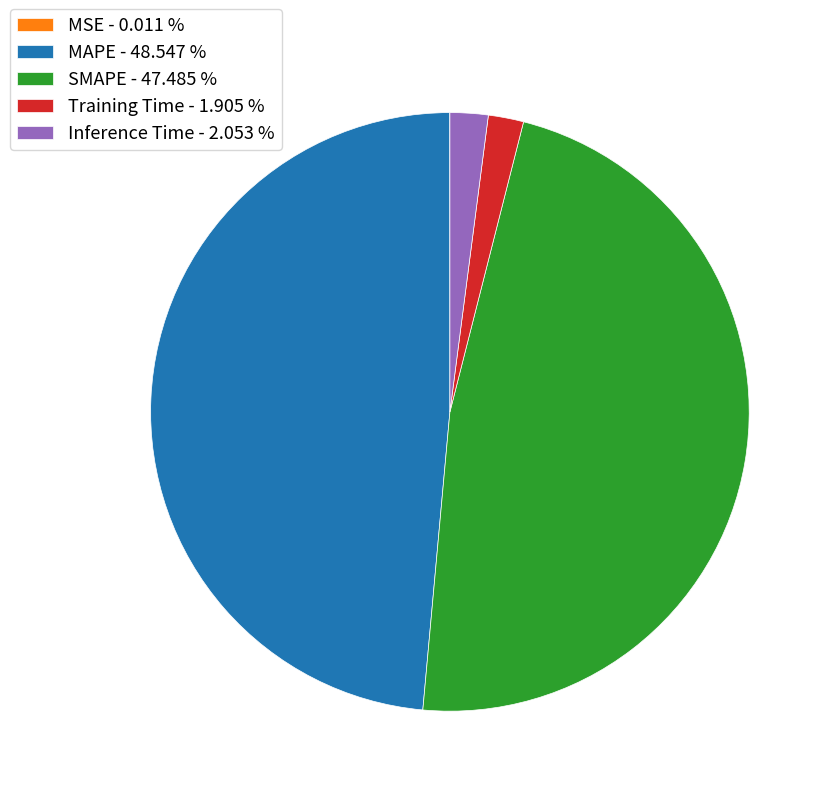

Is SMAPE - 47.485 % the majority of the pie?

No